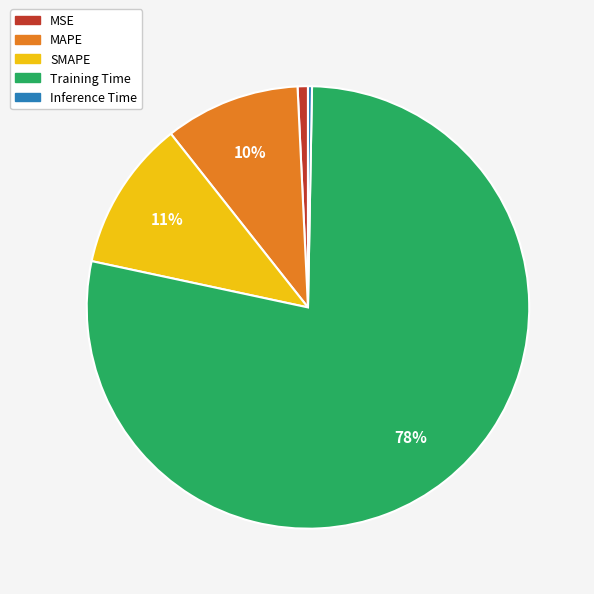

True or false: MSE accounts for 1% of the total.

True